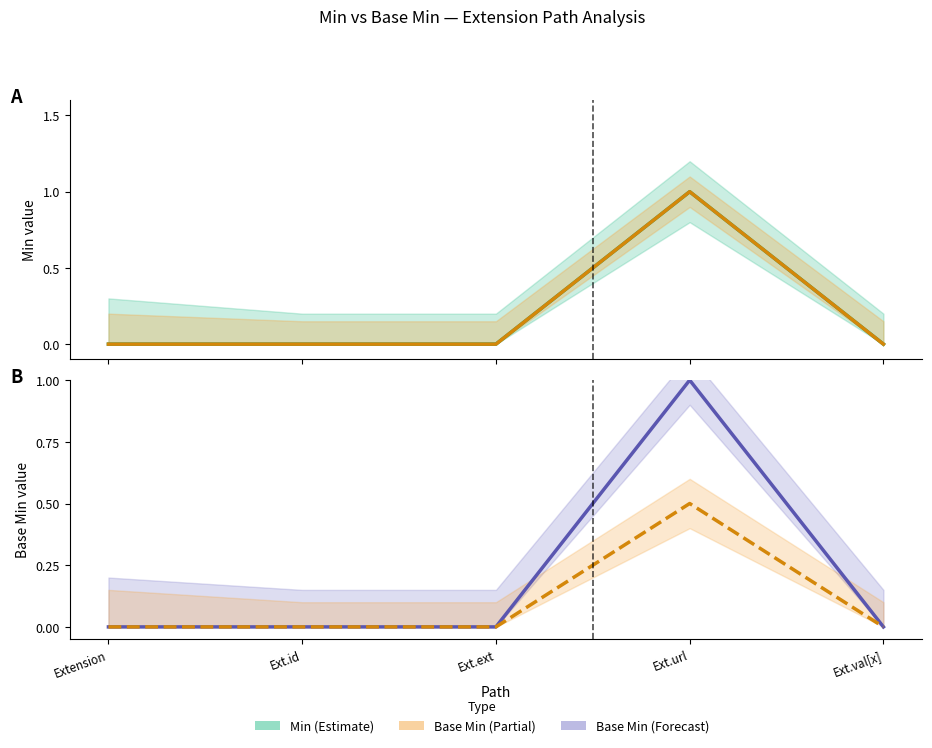

Which category has the lowest value in the Min series?

Extension